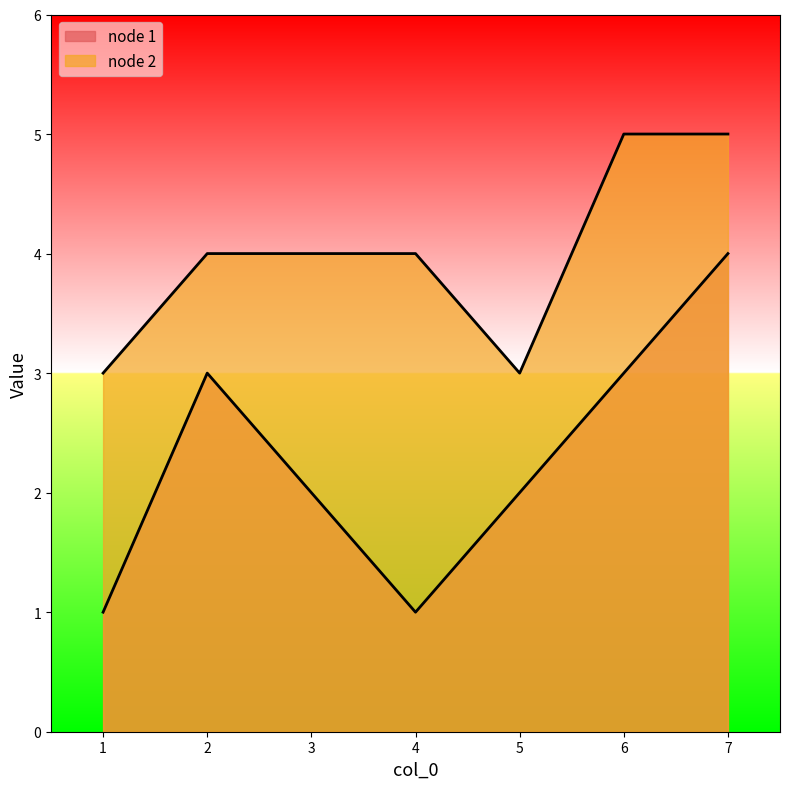

Rank the series at 2 from lowest to highest value.

node 1, node 2